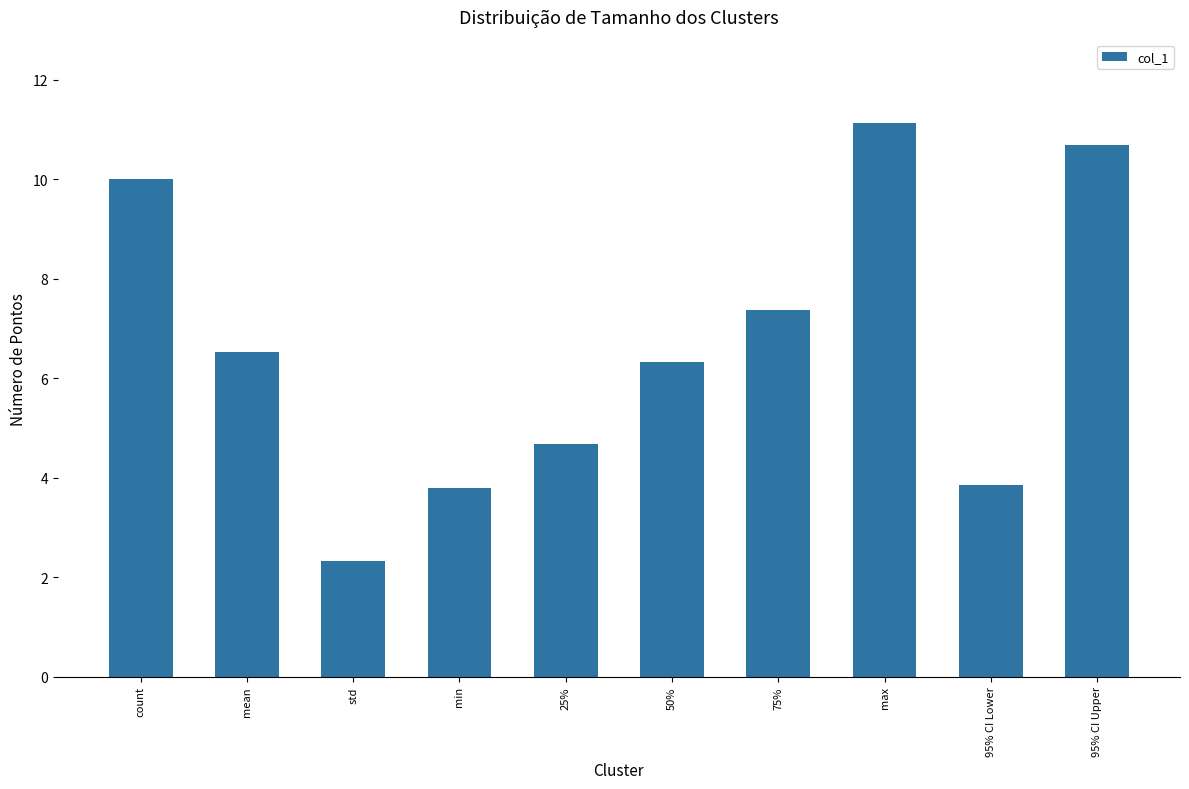

Reading left to right, extract all data points from this chart.

count=10.0	mean=6.5	std=2.3	min=3.8	25%=4.7	50%=6.3	75%=7.4	max=11.1	95% CI Lower=3.9	95% CI Upper=10.7